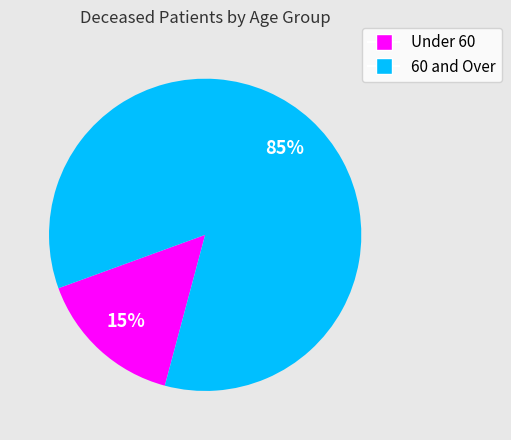

Is there any slice that represents more than half of the pie?

Yes